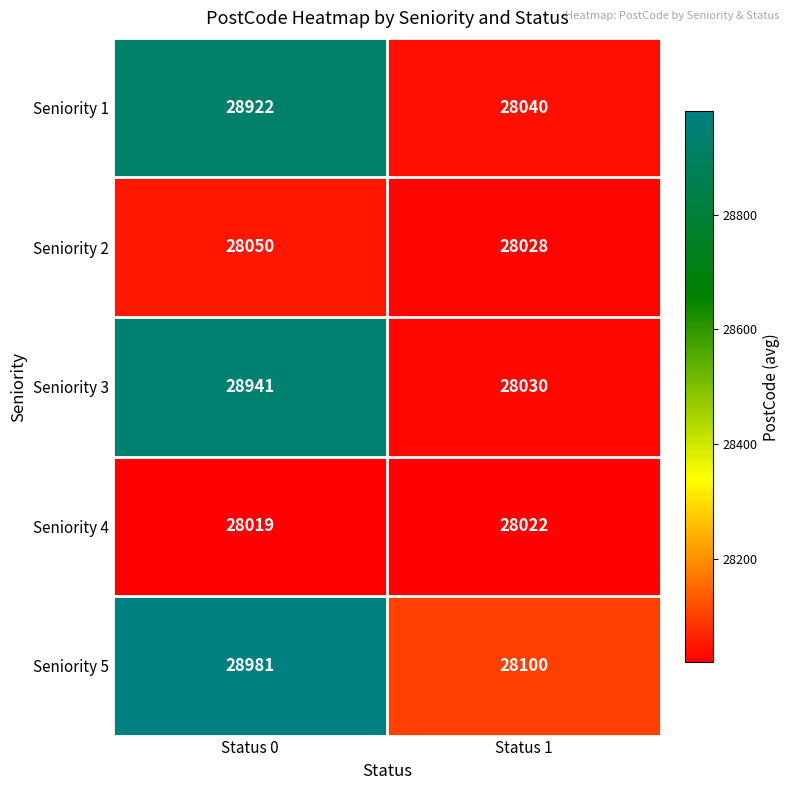

What is the difference between the Seniority 3 values at Status 1 and Status 0?

911